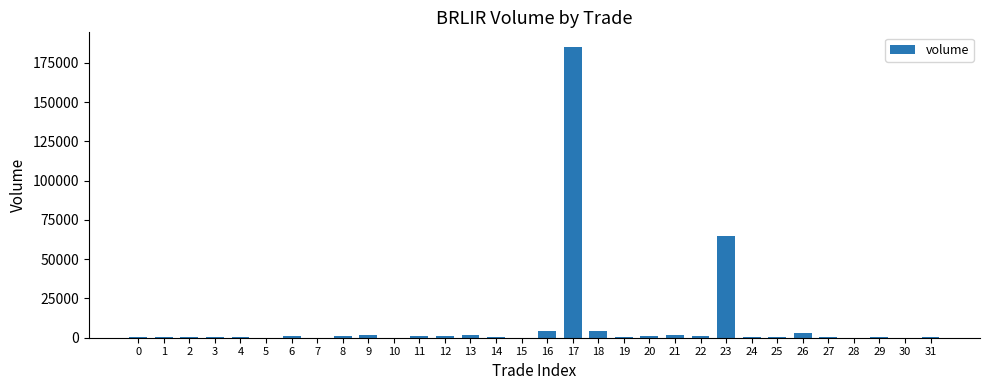

The value at 16 is 4024. True or false?

True